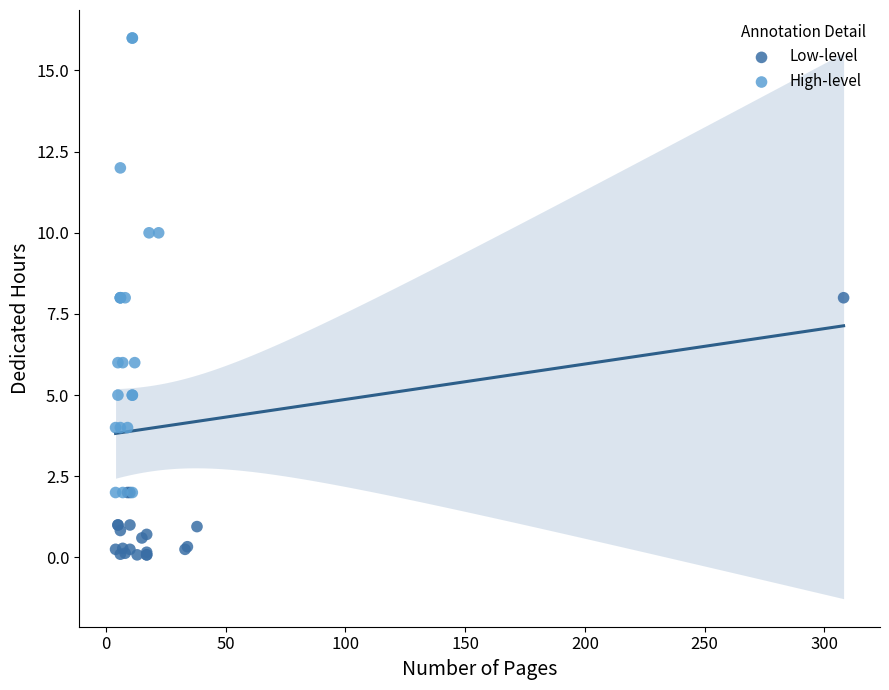

Which series contains the highest Y value?

High-level